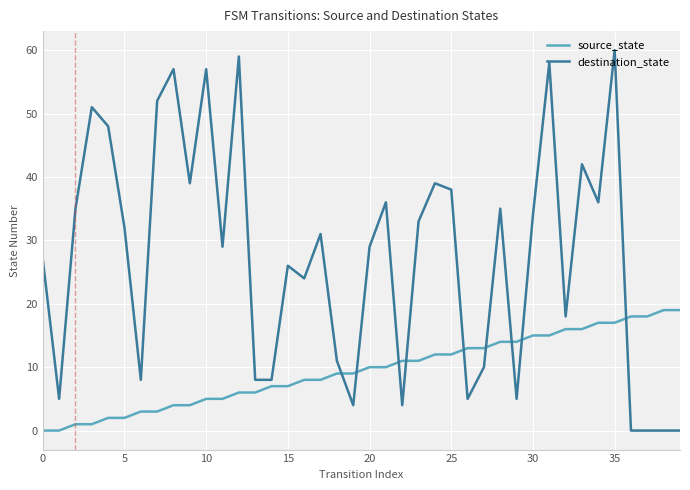

Does the chart have visible grid lines?

Yes